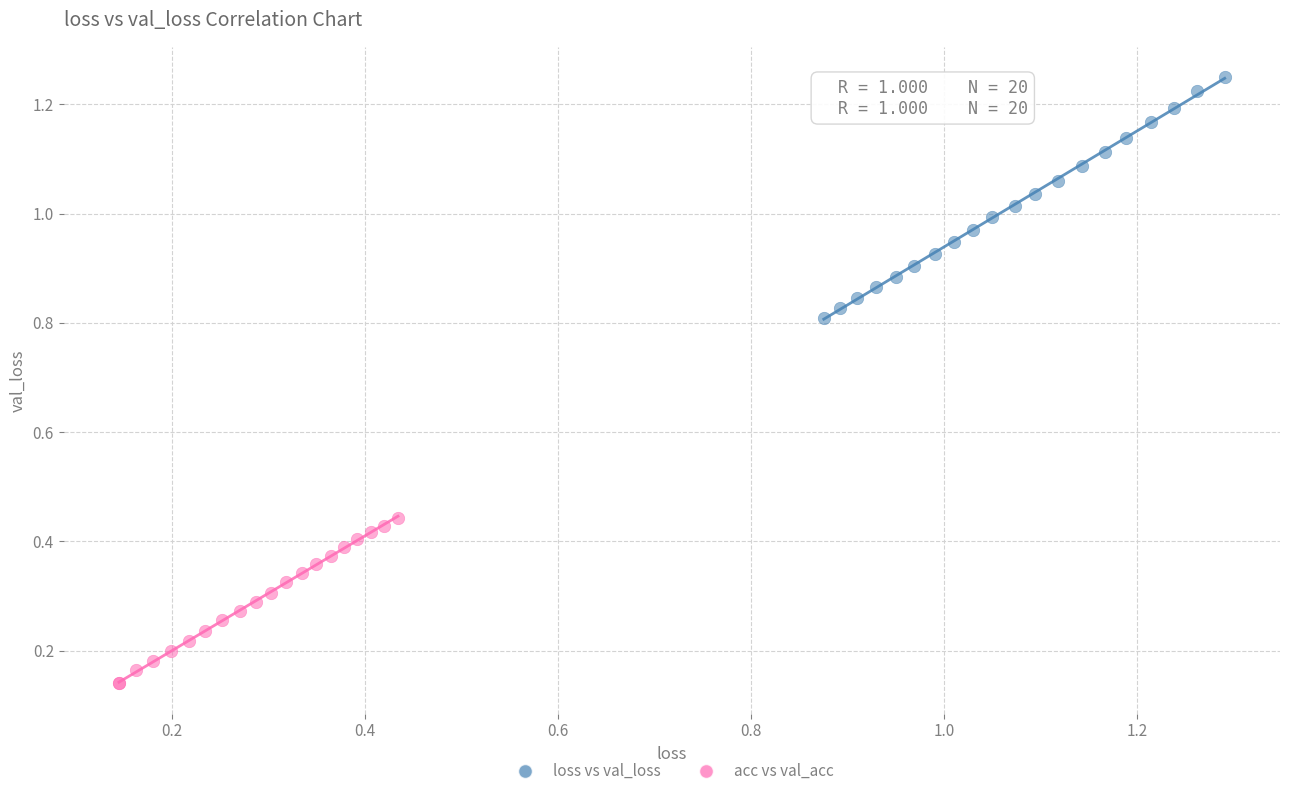

Which series contains the lowest Y value?

acc vs val_acc